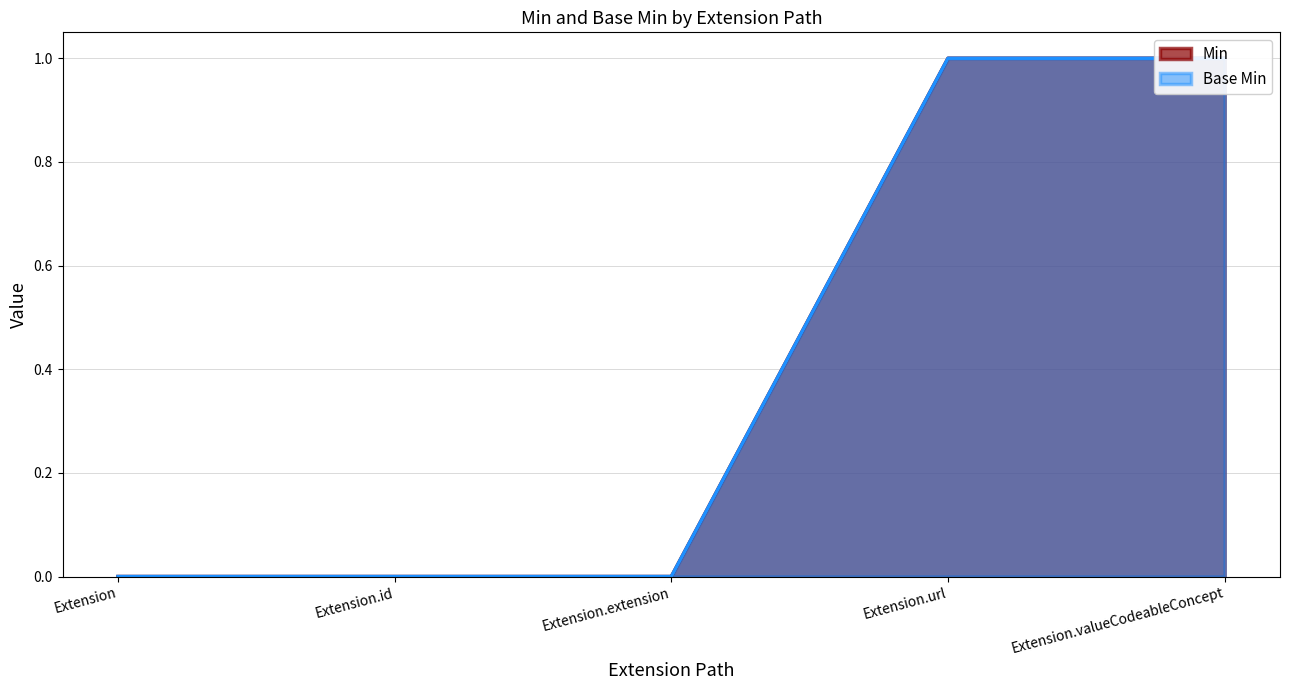

Reading right to left, what are all the values shown in this chart?

Min: 1	1	0	0	0
Base Min: 1	1	0	0	0